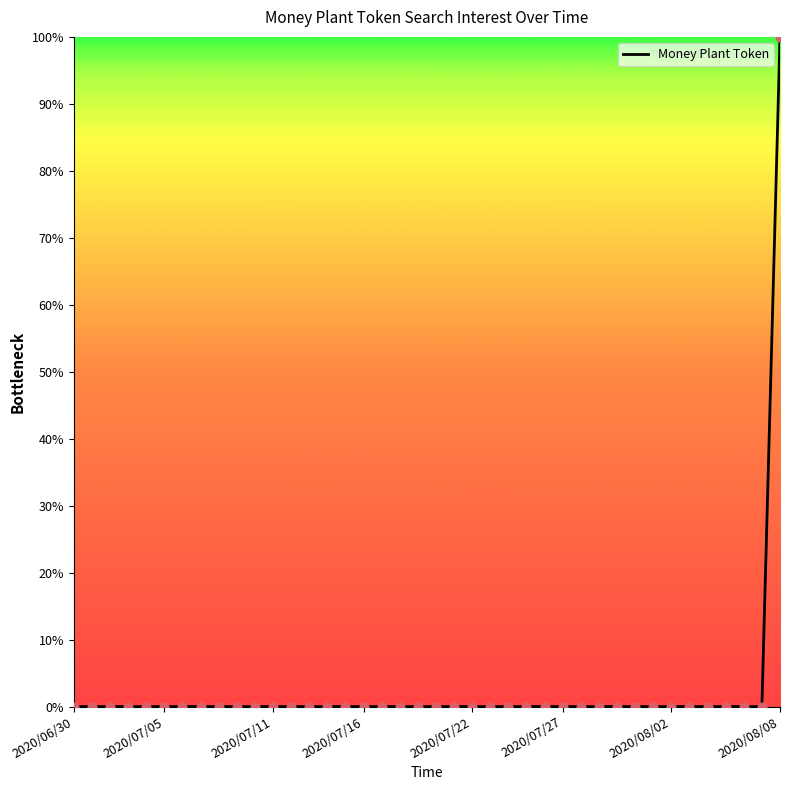

What is the maximum value shown in the chart?

100